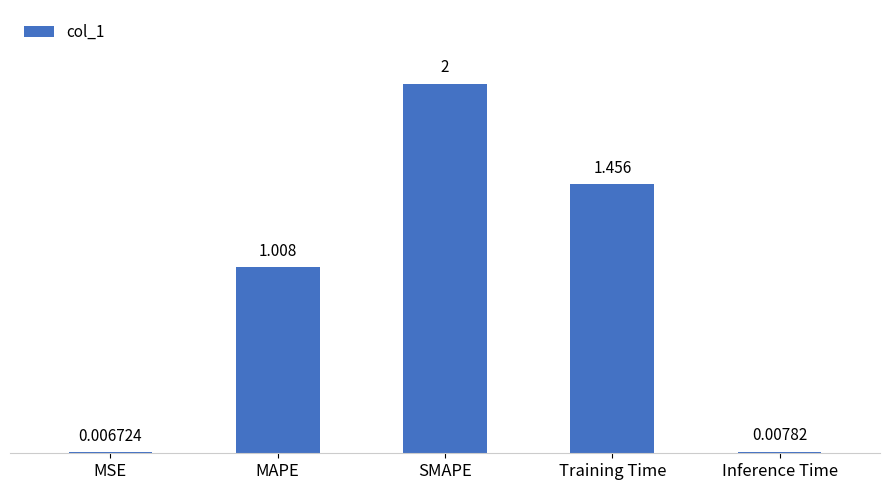

What is the average value?

0.9